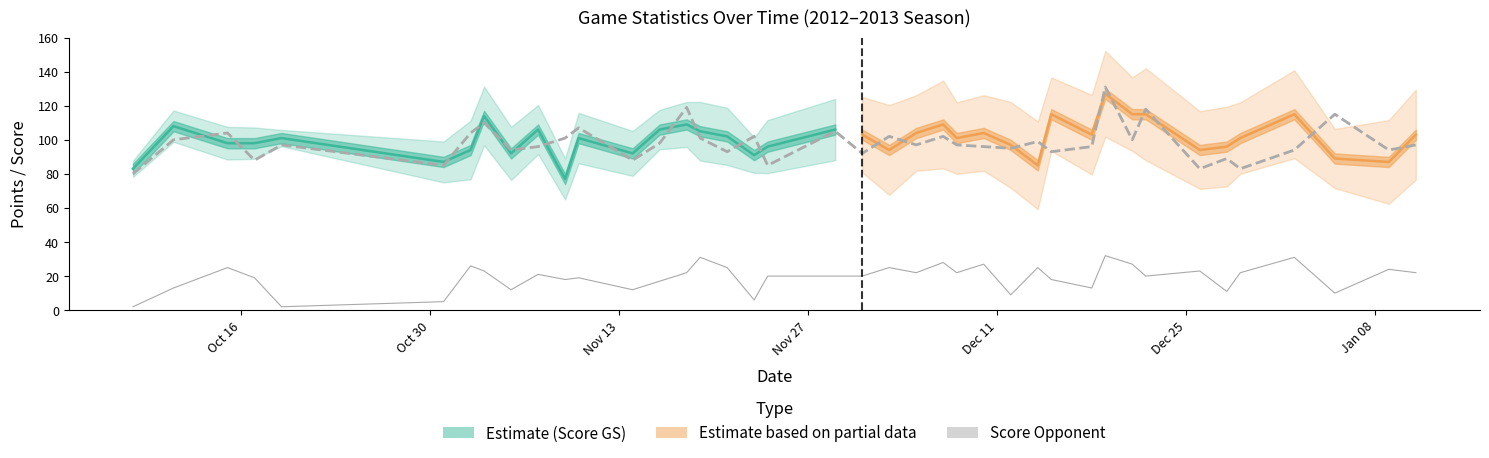

Where is the first local maximum for PTS?

10/15/2012